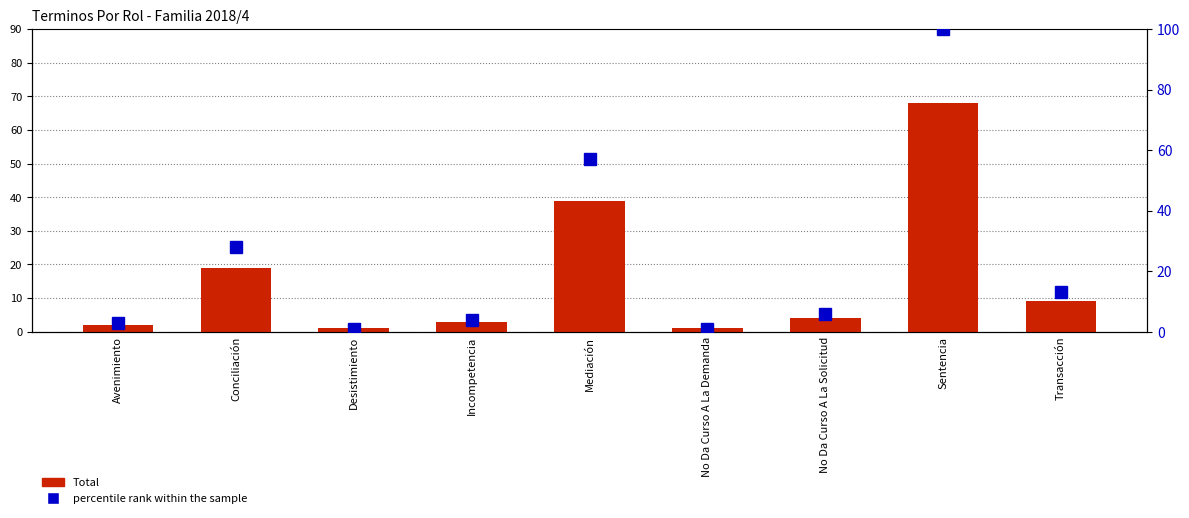

At how many categories does at least one series exceed 21?

3